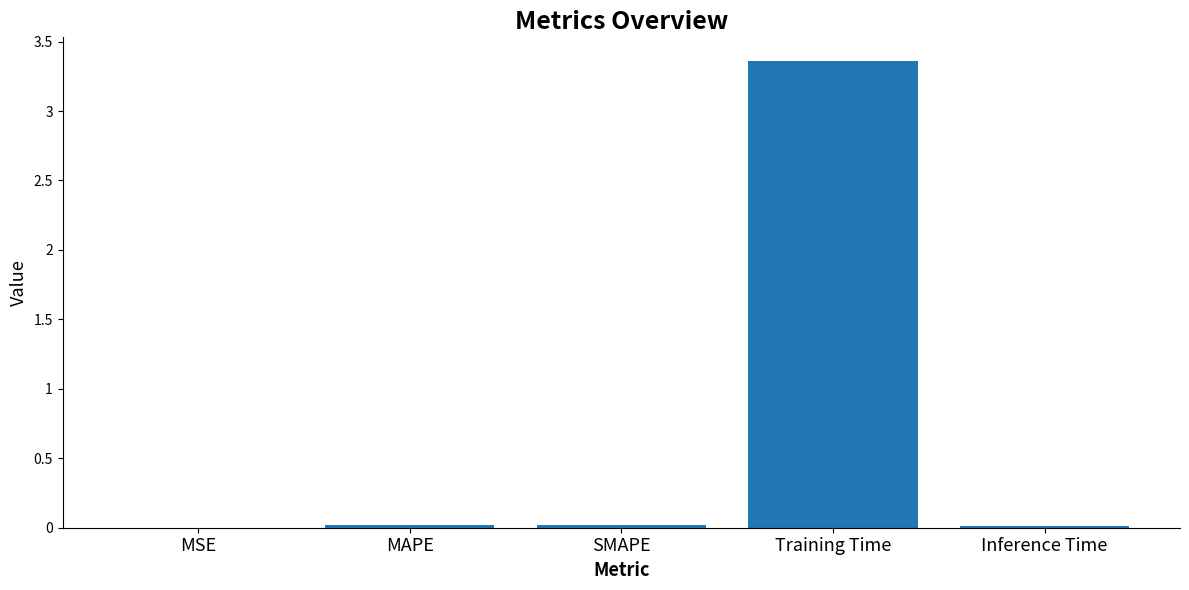

The chart shows a value of 0.0 at MSE. True or false?

True